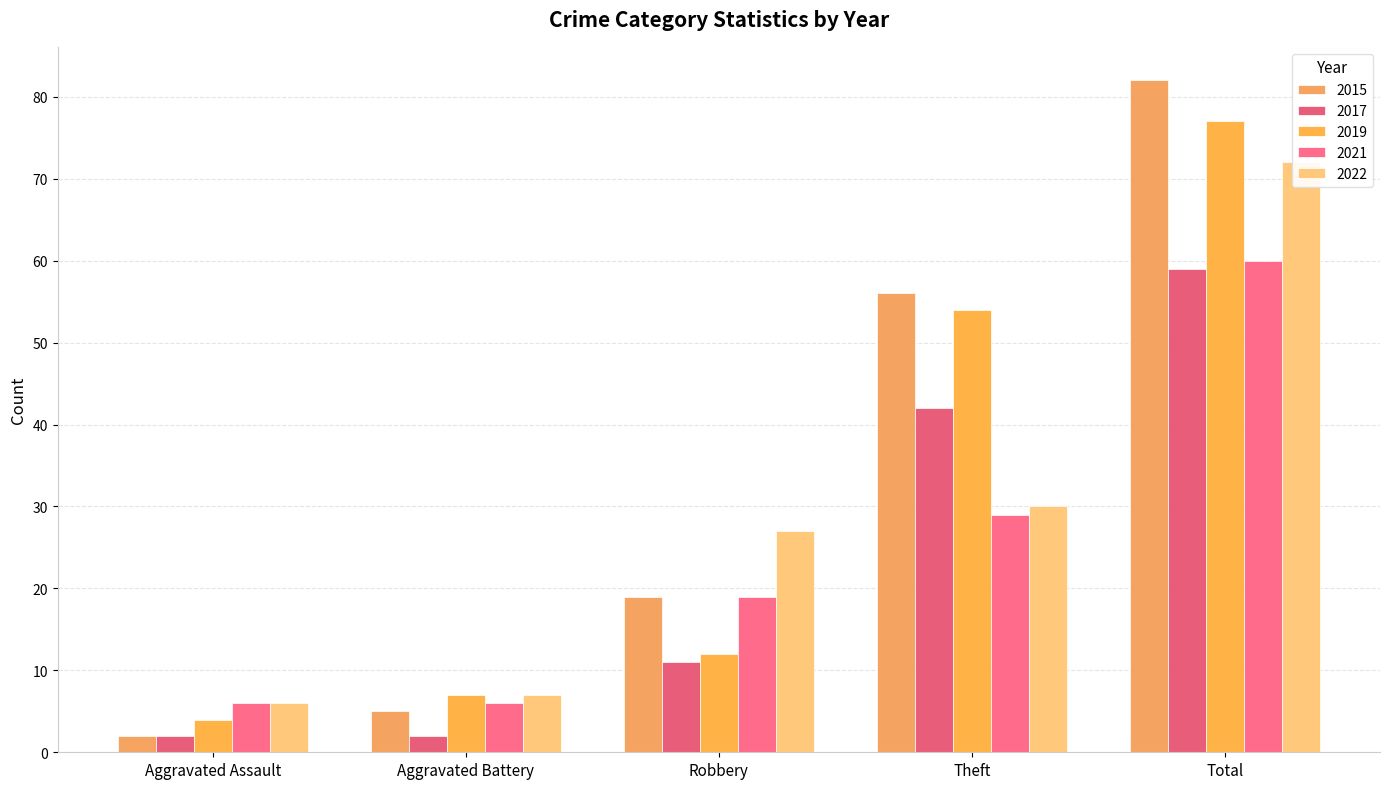

The 2021 series shows 8 at Robbery. True or false?

False